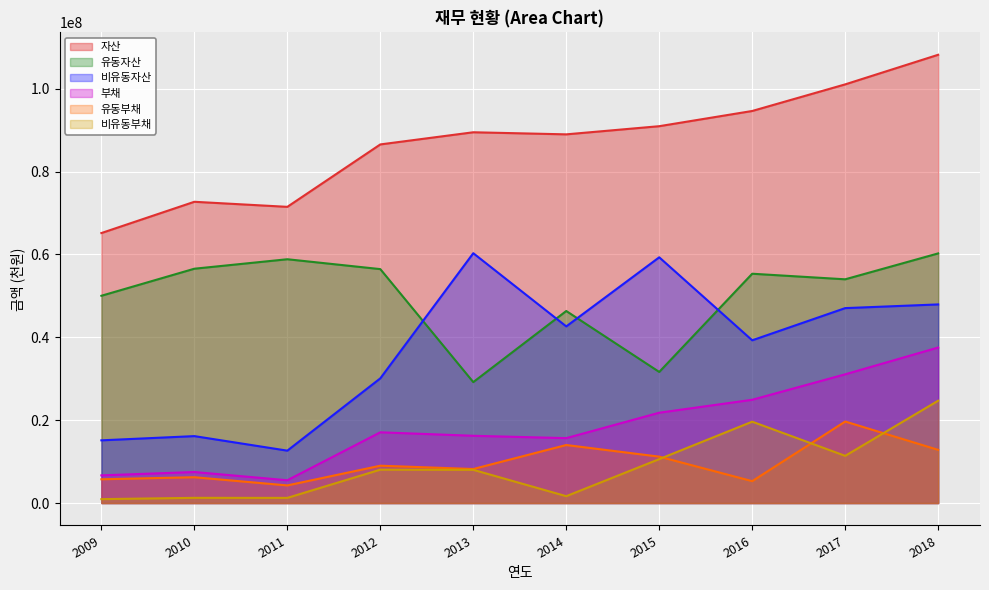

What is the value of the 유동부채 point at the 7th from the left?

11201360